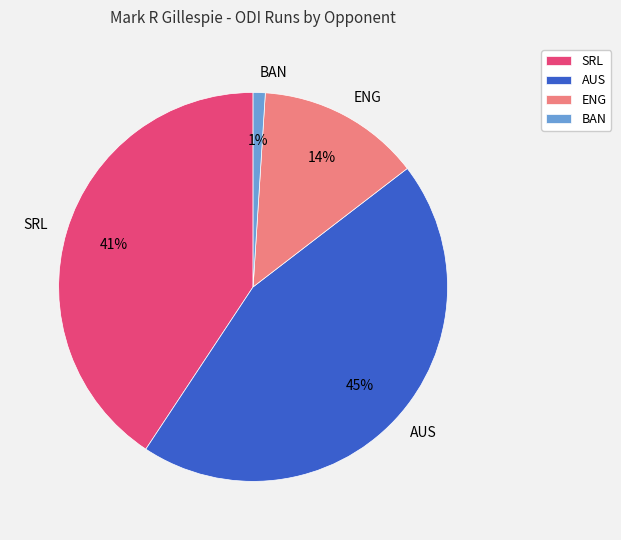

Is it true that ENG is 14% of the pie?

True